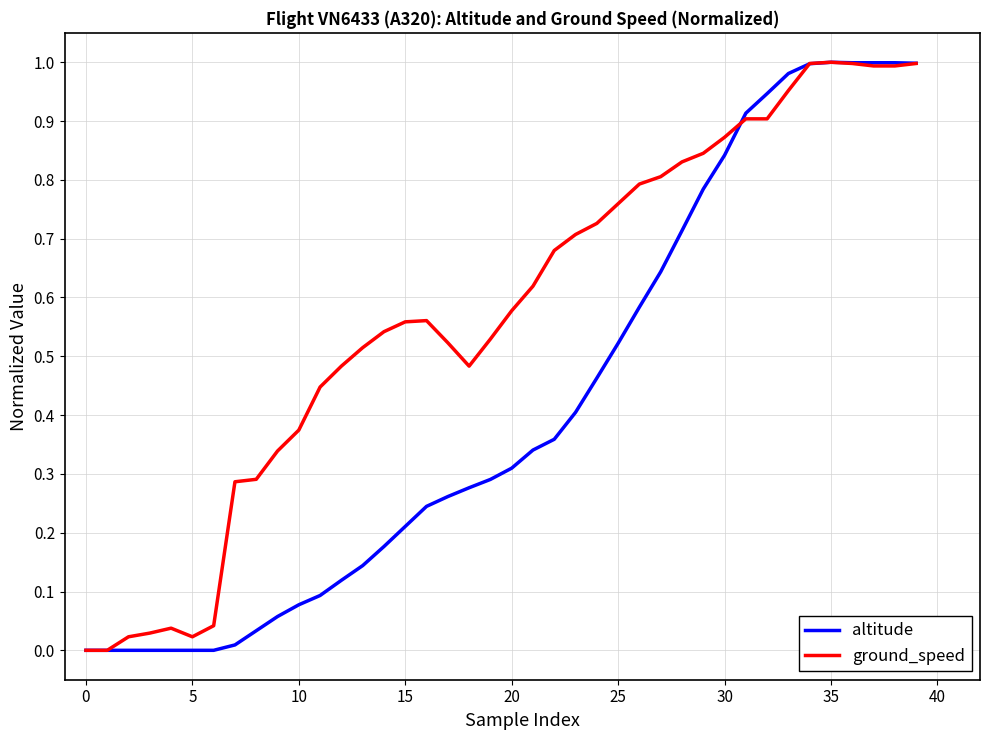

List the series in order of their overall mean, highest first.

ground_speed, altitude